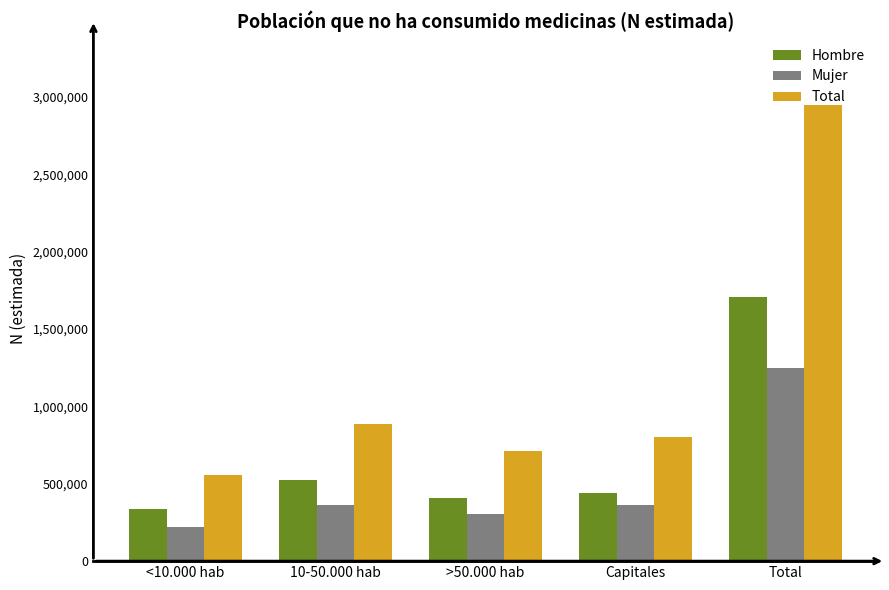

List the series in order of their peak value, highest first.

Total, Hombre, Mujer